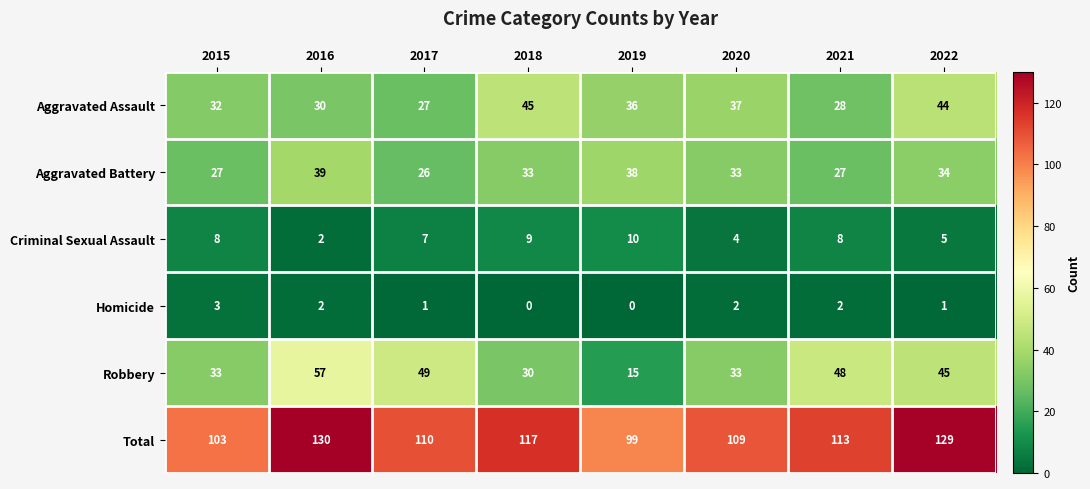

What is the difference between the highest and lowest values at 2020?

107